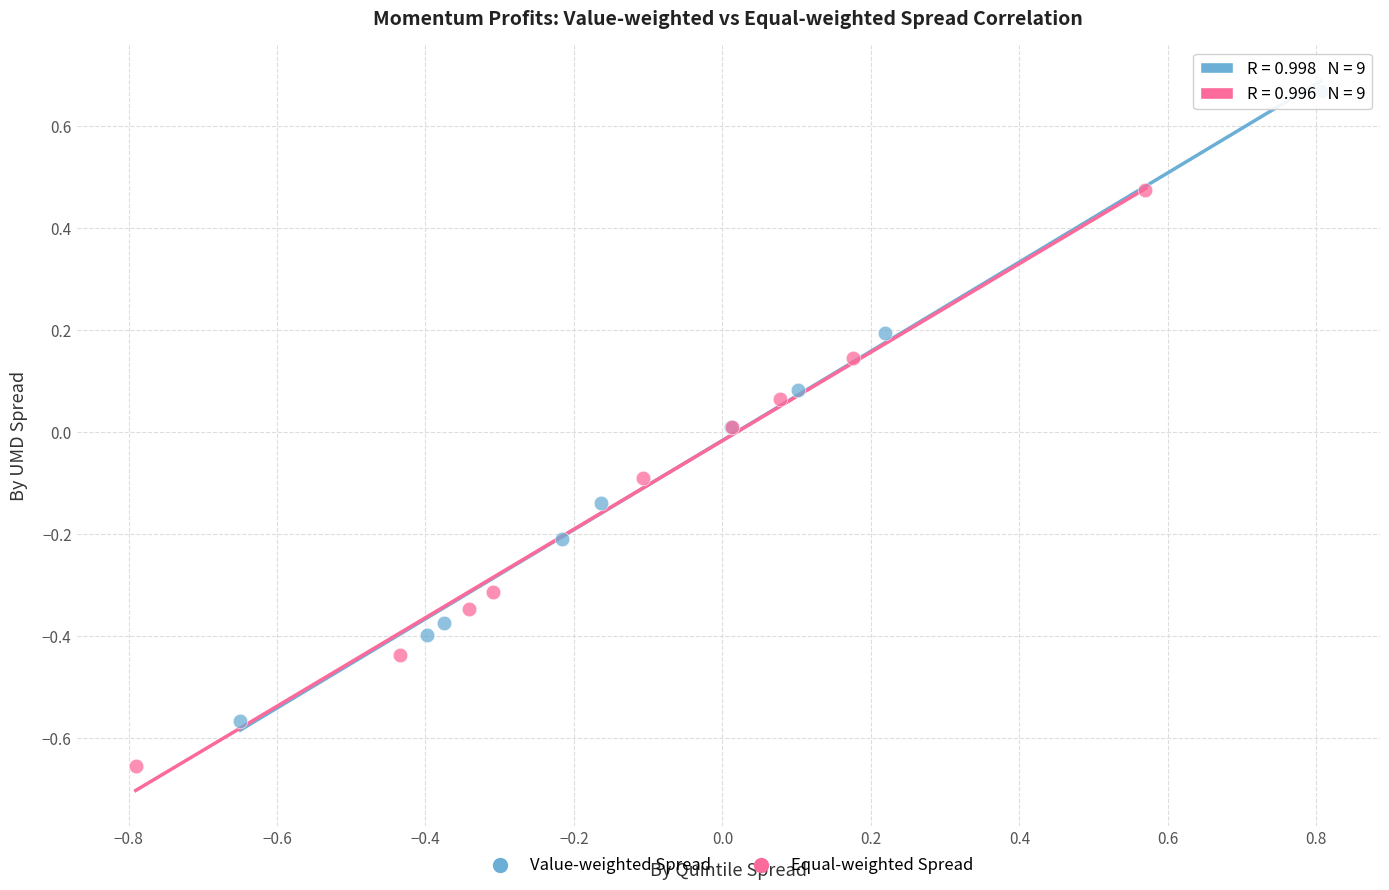

Which series has the widest spread of Y values?

Value-weighted Spread